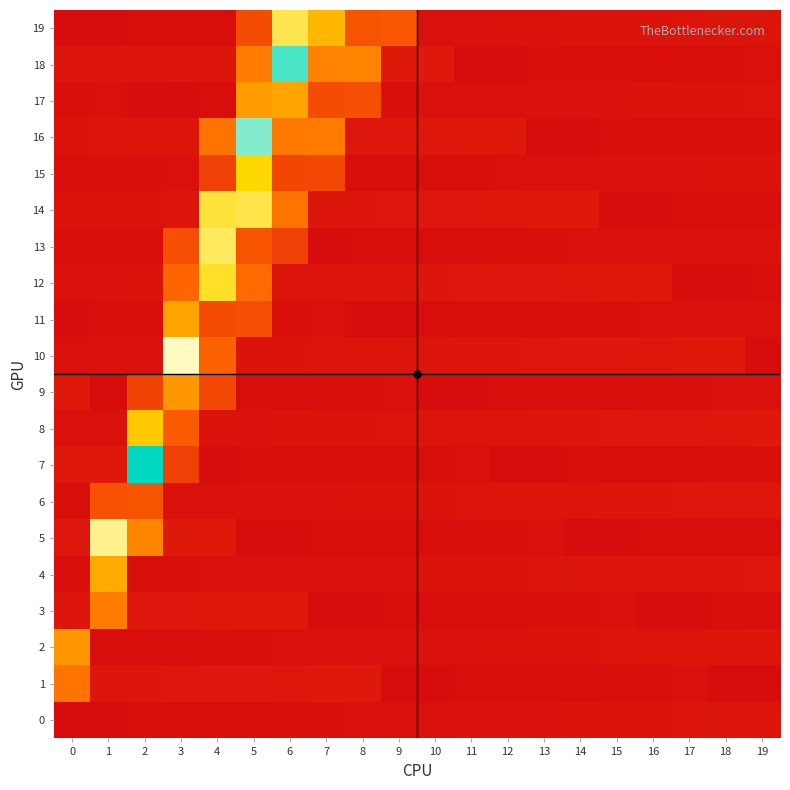

What is the total value across all series at 16?

28.6